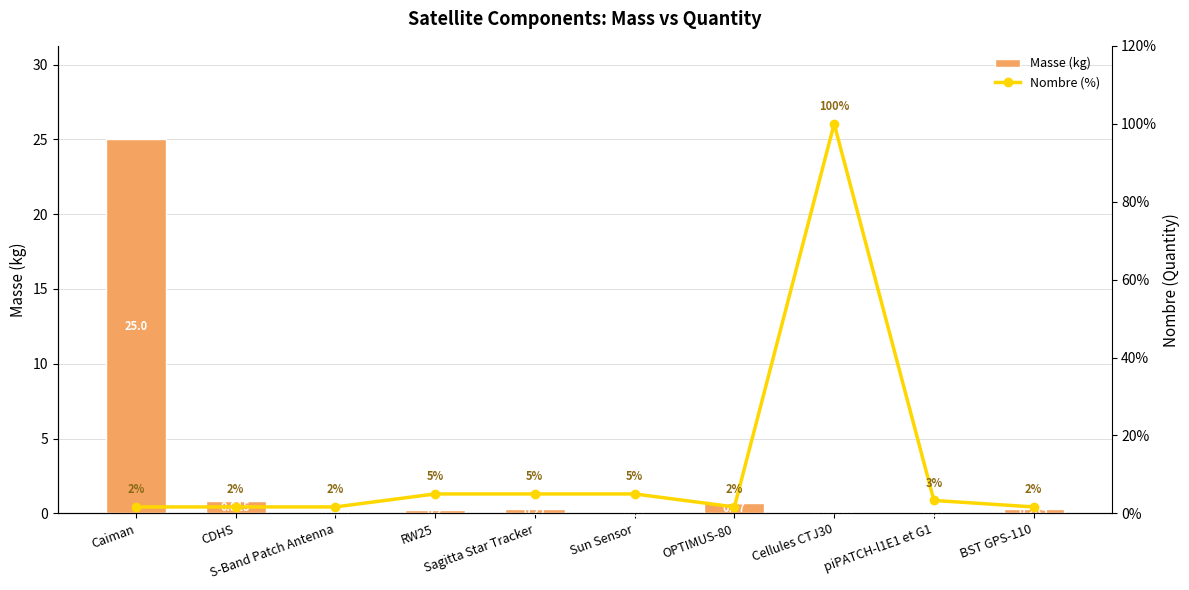

What is the difference between the Masse (kg) values at Cellules CTJ30 and Sagitta Star Tracker?

0.3